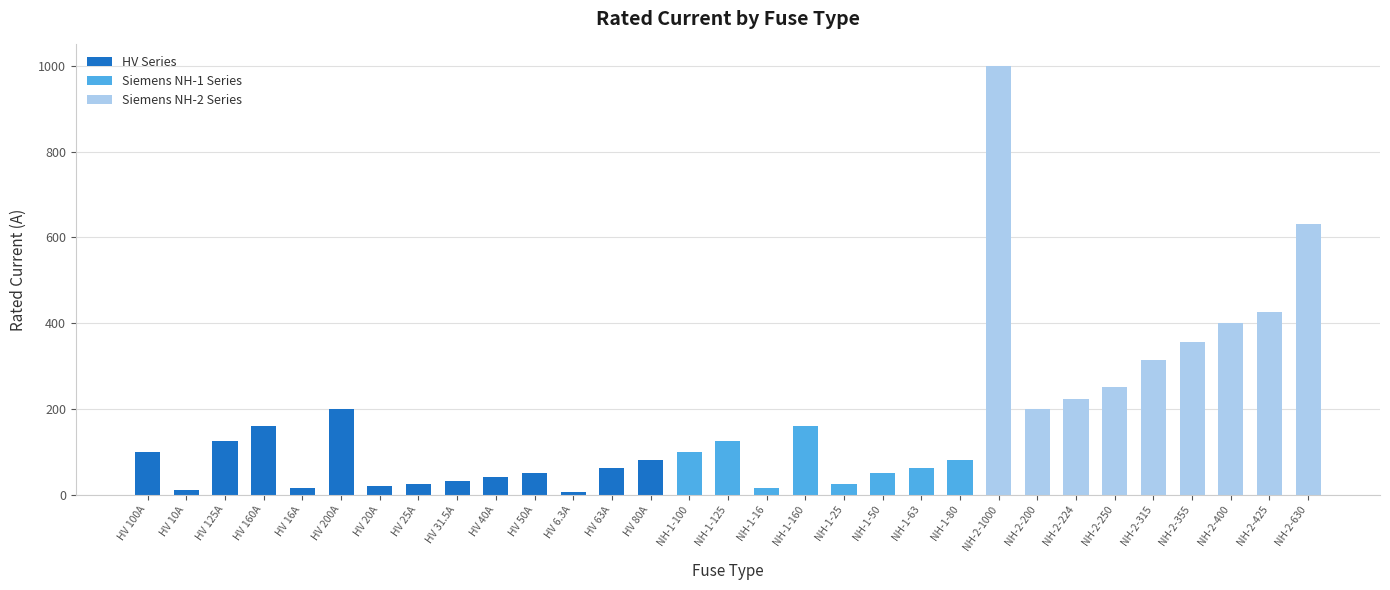

What value does the data have at HV 125A?

125.0